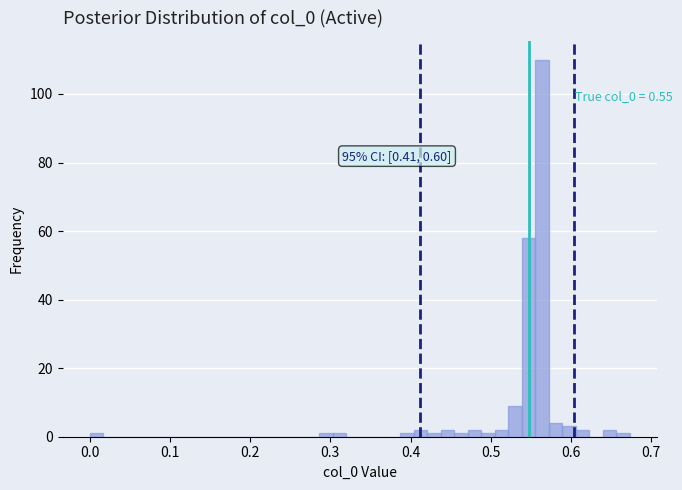

Around what value on the x-axis is the tallest bar? Give the approximate position of its centre, as read against the axis.

0.56